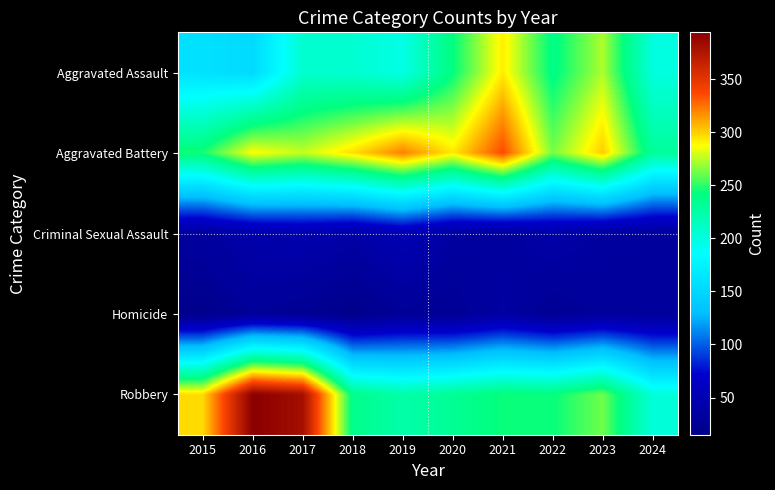

Reading left to right, extract all data points from this chart.

Aggravated Assault: 2015=160	2016=154	2017=207	2018=206	2019=197	2020=242	2021=292	2022=239	2023=273	2024=200
Aggravated Battery: 2015=246	2016=288	2017=277	2018=296	2019=321	2020=293	2021=336	2022=263	2023=301	2024=230
Criminal Sexual Assault: 2015=34	2016=43	2017=47	2018=40	2019=51	2020=36	2021=32	2022=42	2023=34	2024=33
Homicide: 2015=17	2016=29	2017=24	2018=15	2019=27	2020=24	2021=37	2022=23	2023=31	2024=30
Robbery: 2015=297	2016=394	2017=381	2018=237	2019=224	2020=233	2021=244	2022=243	2023=262	2024=202